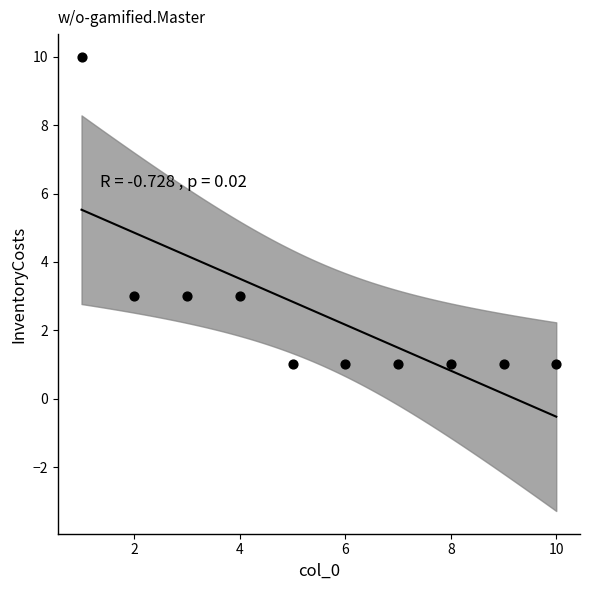

What is the range of Y values (max minus min)?

9